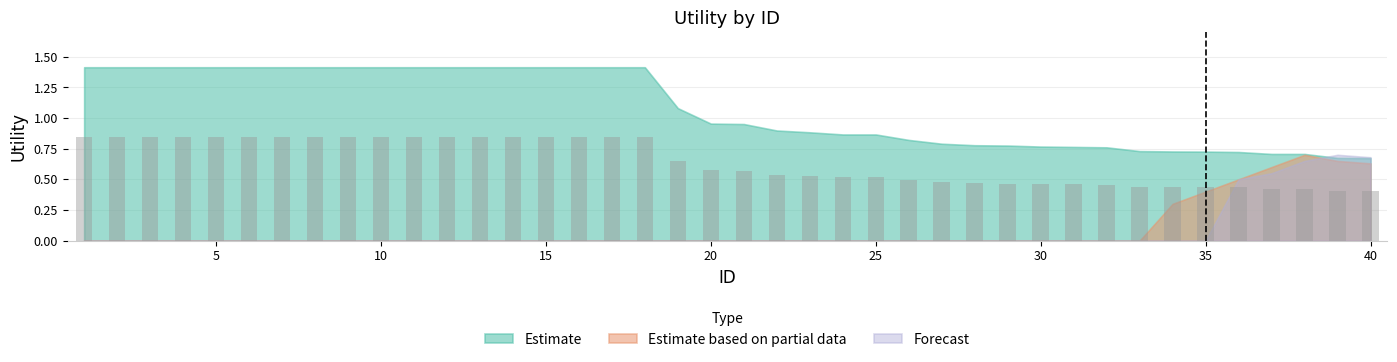

How many values are between 0 and 1?

40